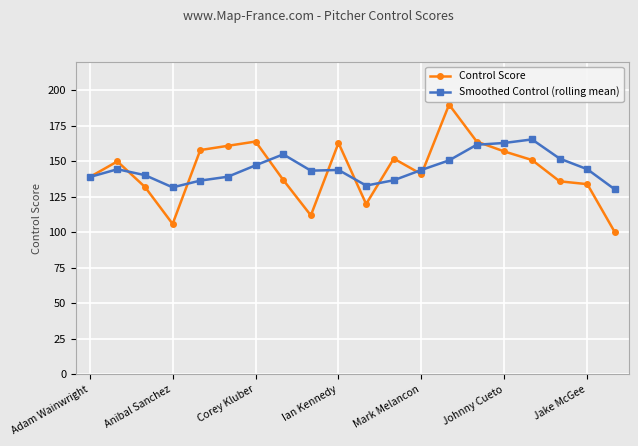

What is the value of the Control Score point at the 6th from the left?

161.0